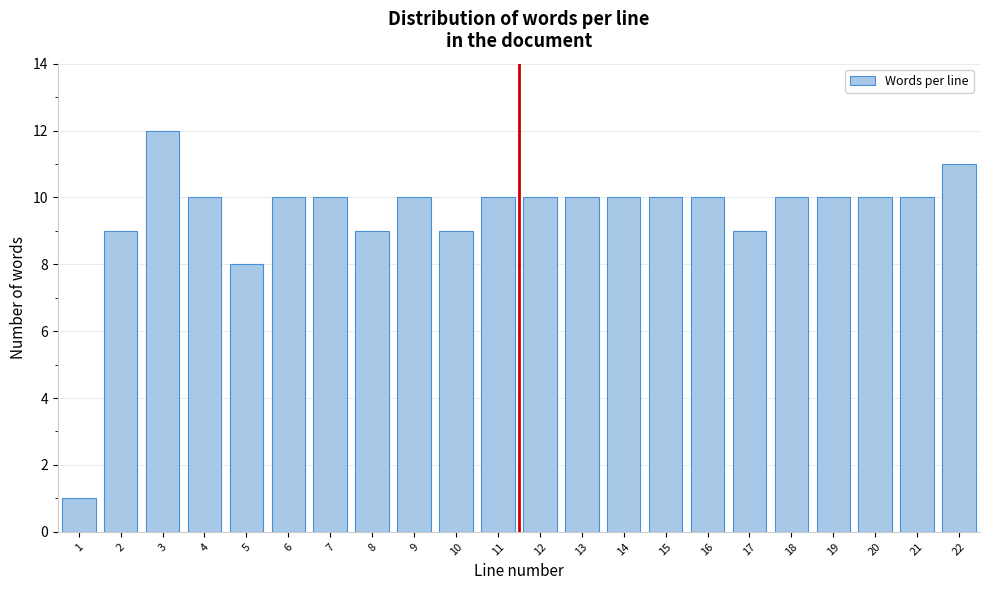

Reading left to right, list all the values displayed in this chart.

1=1	2=9	3=12	4=10	5=8	6=10	7=10	8=9	9=10	10=9	11=10	12=10	13=10	14=10	15=10	16=10	17=9	18=10	19=10	20=10	21=10	22=11